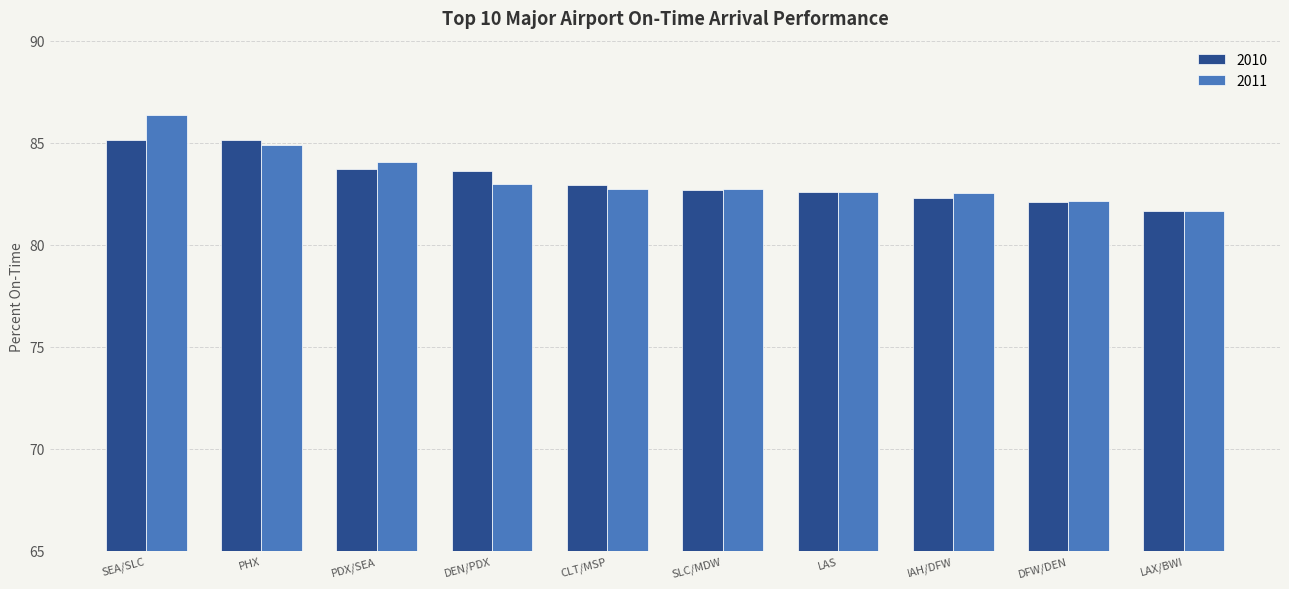

What is the sum of the 2011 values at CLT/MSP and IAH/DFW?

165.3